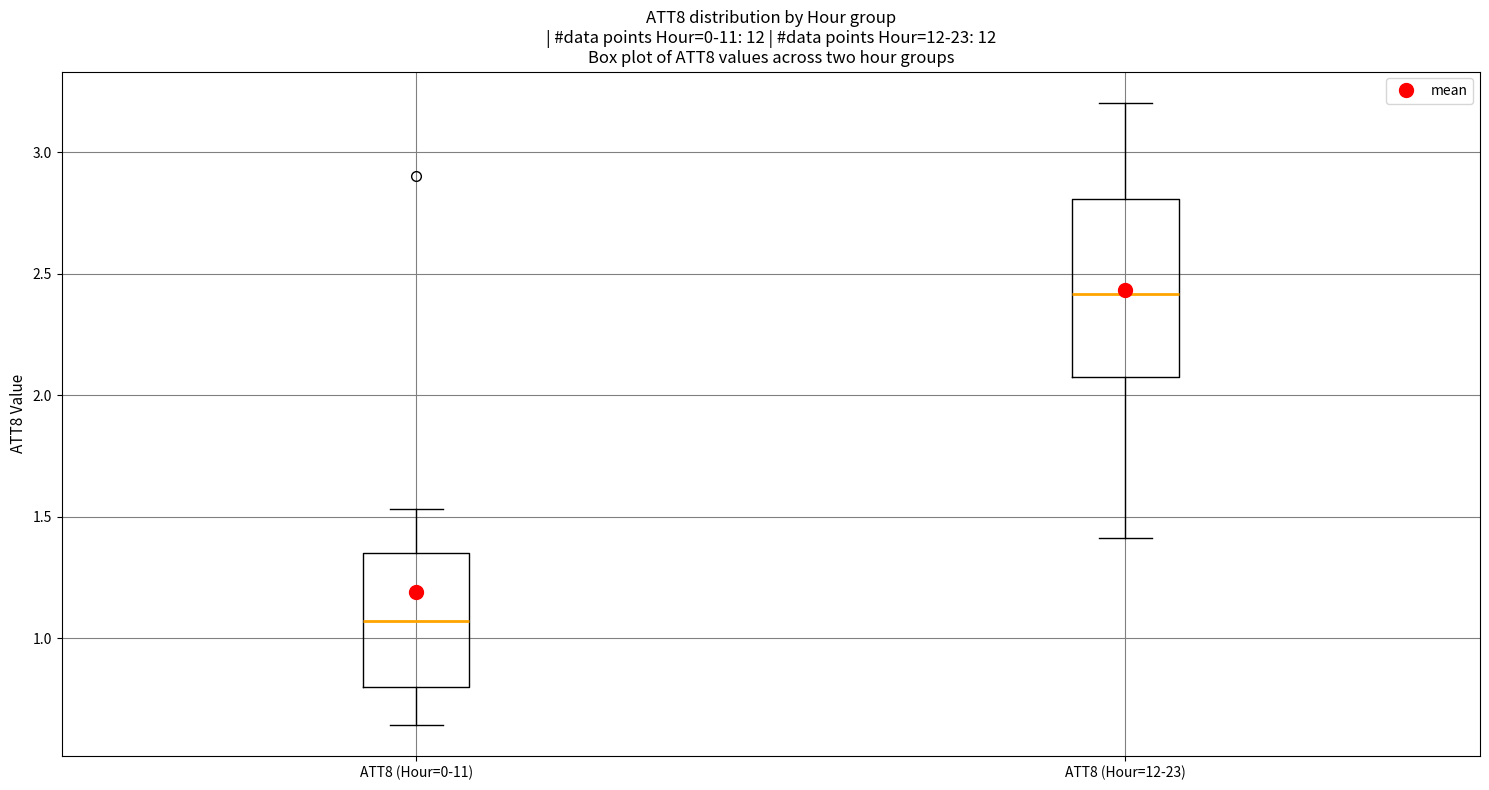

Comparing the boxes themselves (not the whiskers), which one is the tallest?

ATT8 (Hour=12-23)